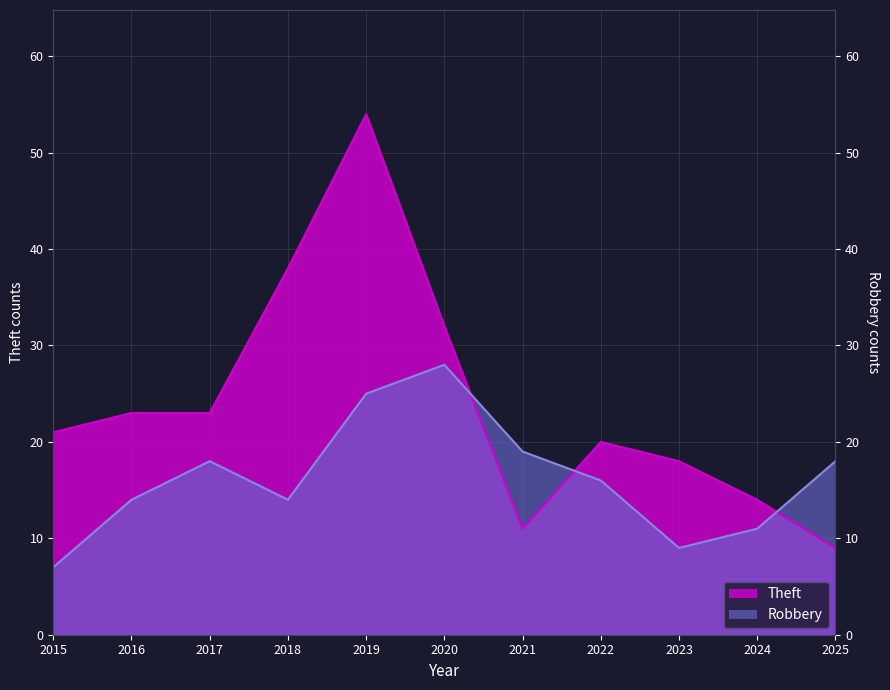

How many values in the Robbery series exceed 16?

5